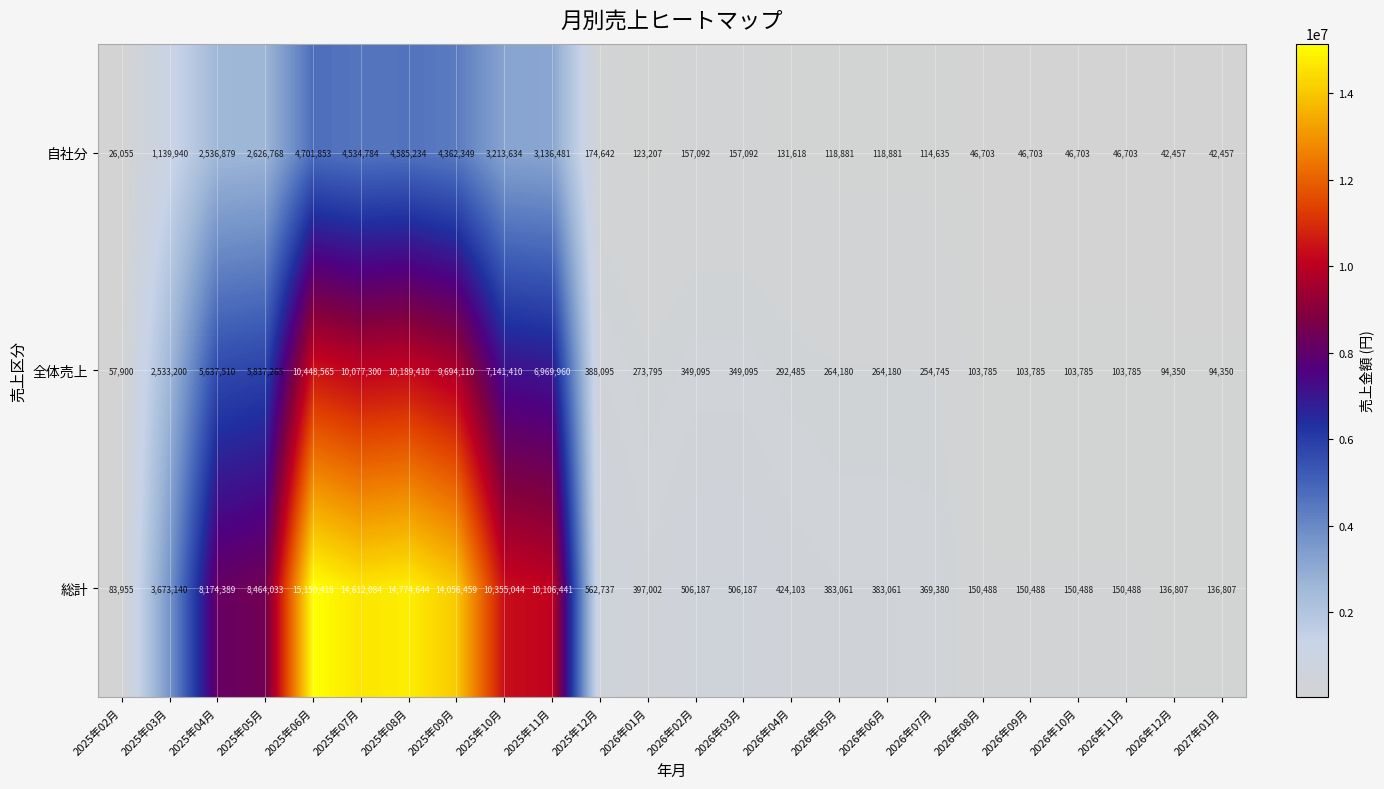

What is the approximate value of 全体売上 at 2026年03月, to the nearest 50?

349100